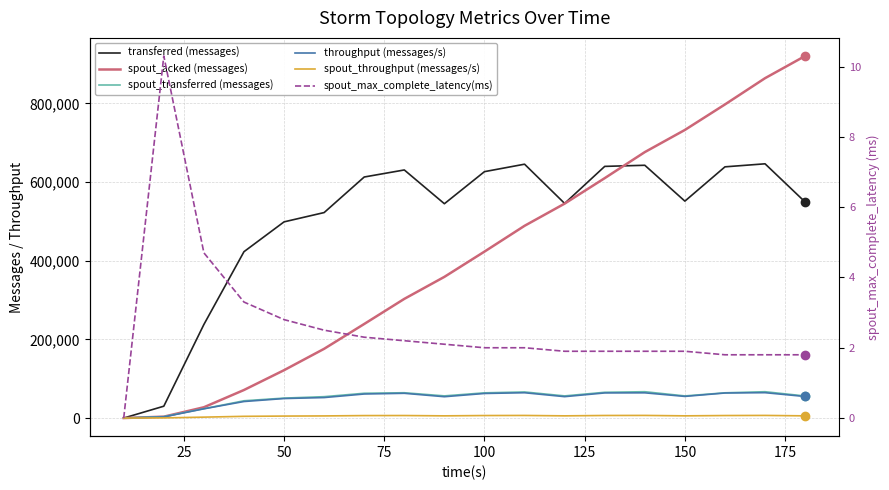

True or false: spout_transferred (messages) has more than 1 interior local peaks.

True